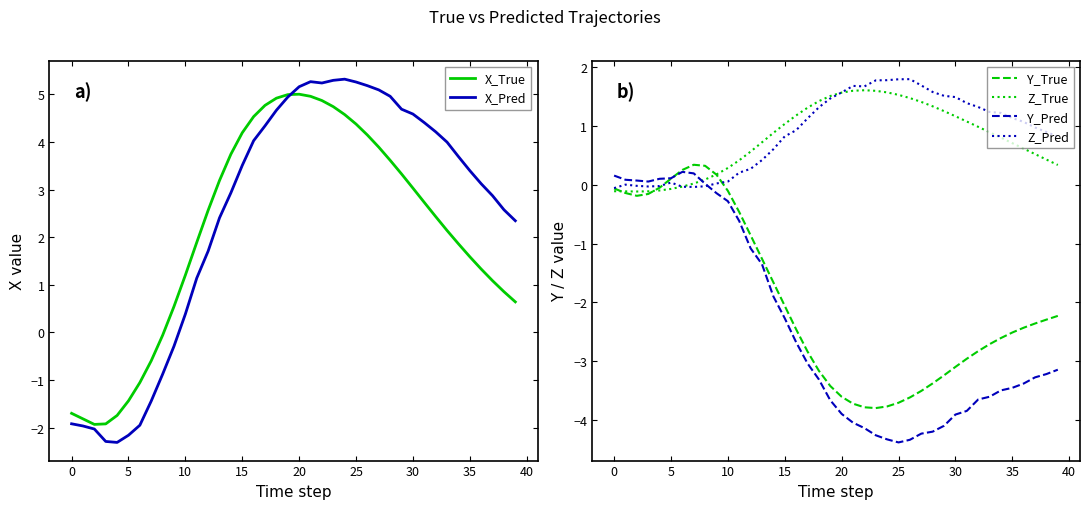

Between 16 and 32, which series saw the biggest shift?

X_True